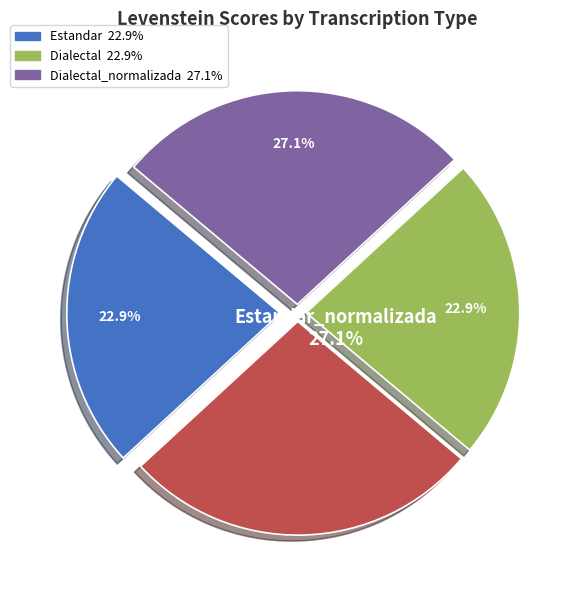

The Dialectal slice represents 23% of the pie. True or false?

True